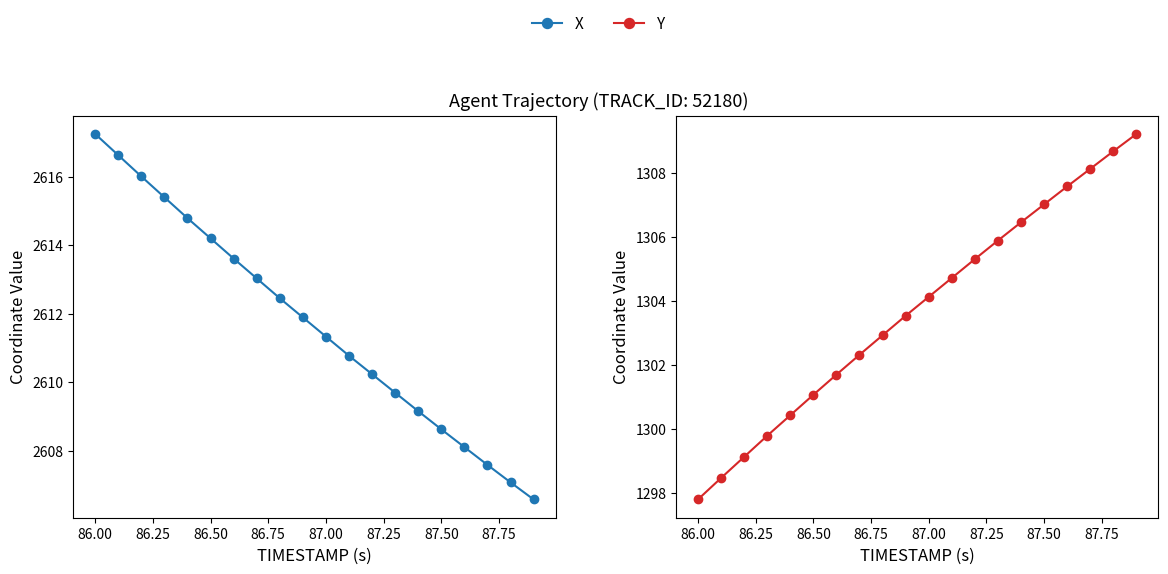

True or false: X and Y intersect in this chart.

False